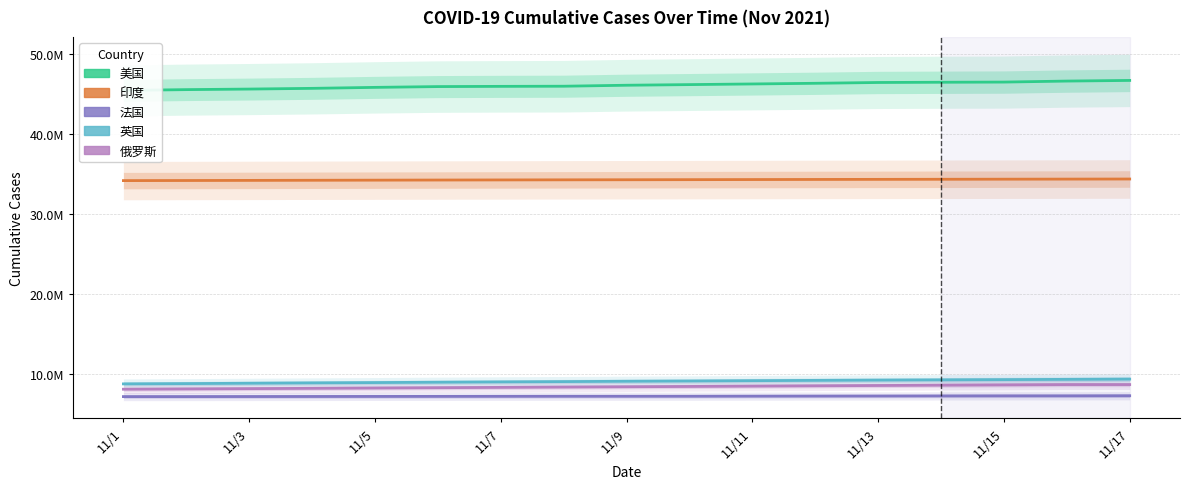

Rank the series by their maximum value, from lowest to highest.

法国, 俄罗斯, 英国, 印度, 美国